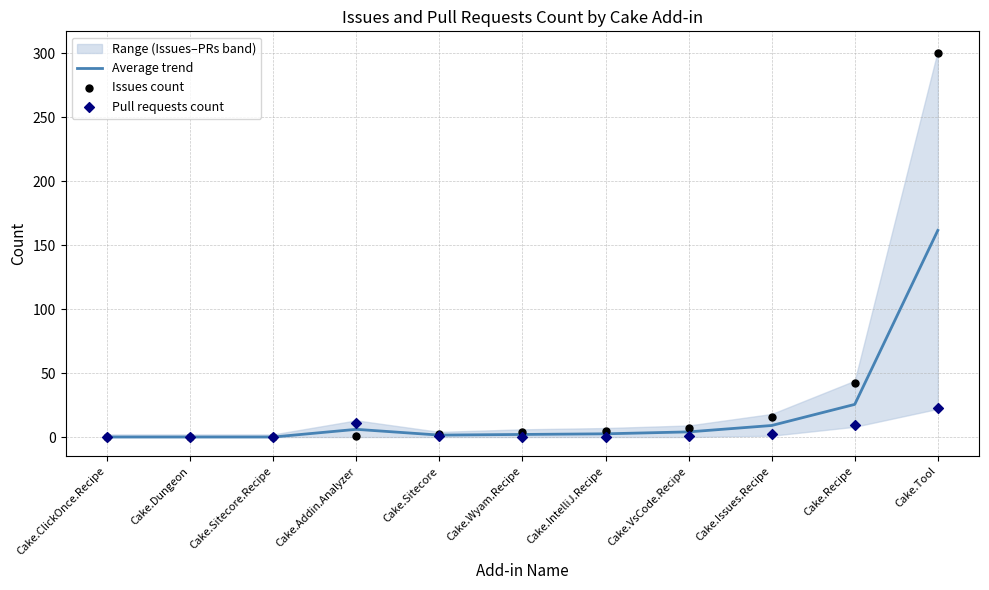

True or false: Average trend has a value of 40.2 at Cake.Recipe.

False